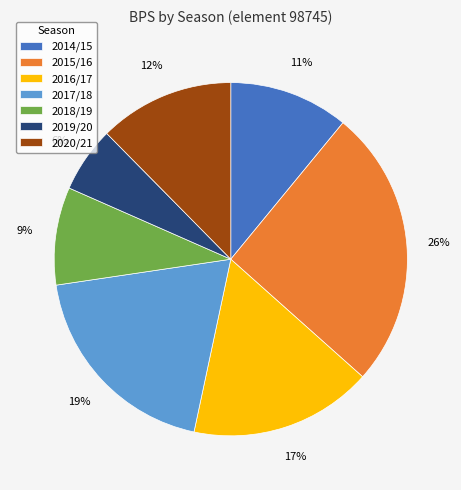

Does 2019/20 account for over 50% of the chart?

No